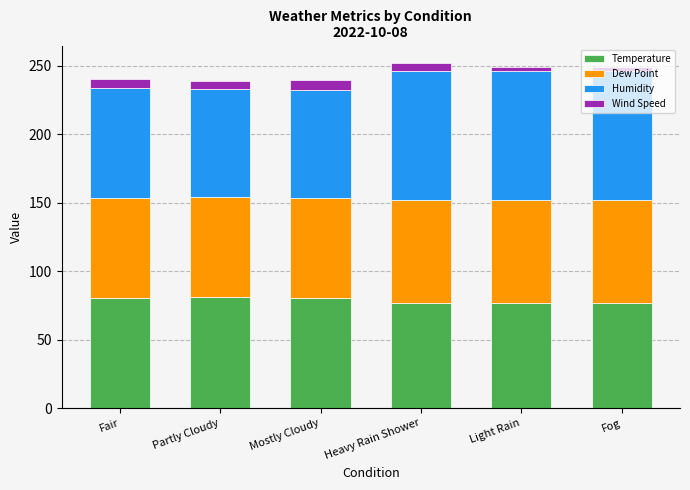

What is the approximate value of Temperature at Fog?

77.0